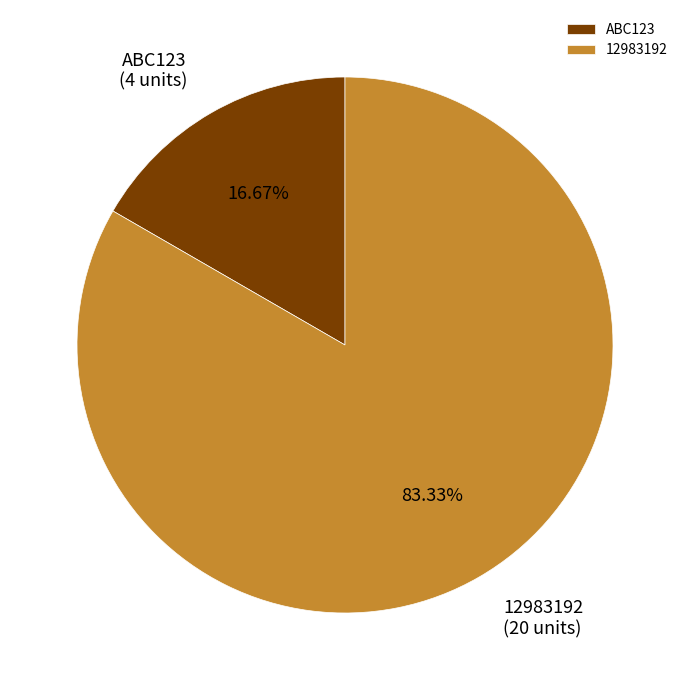

Which category has the biggest portion of the pie?

12983192